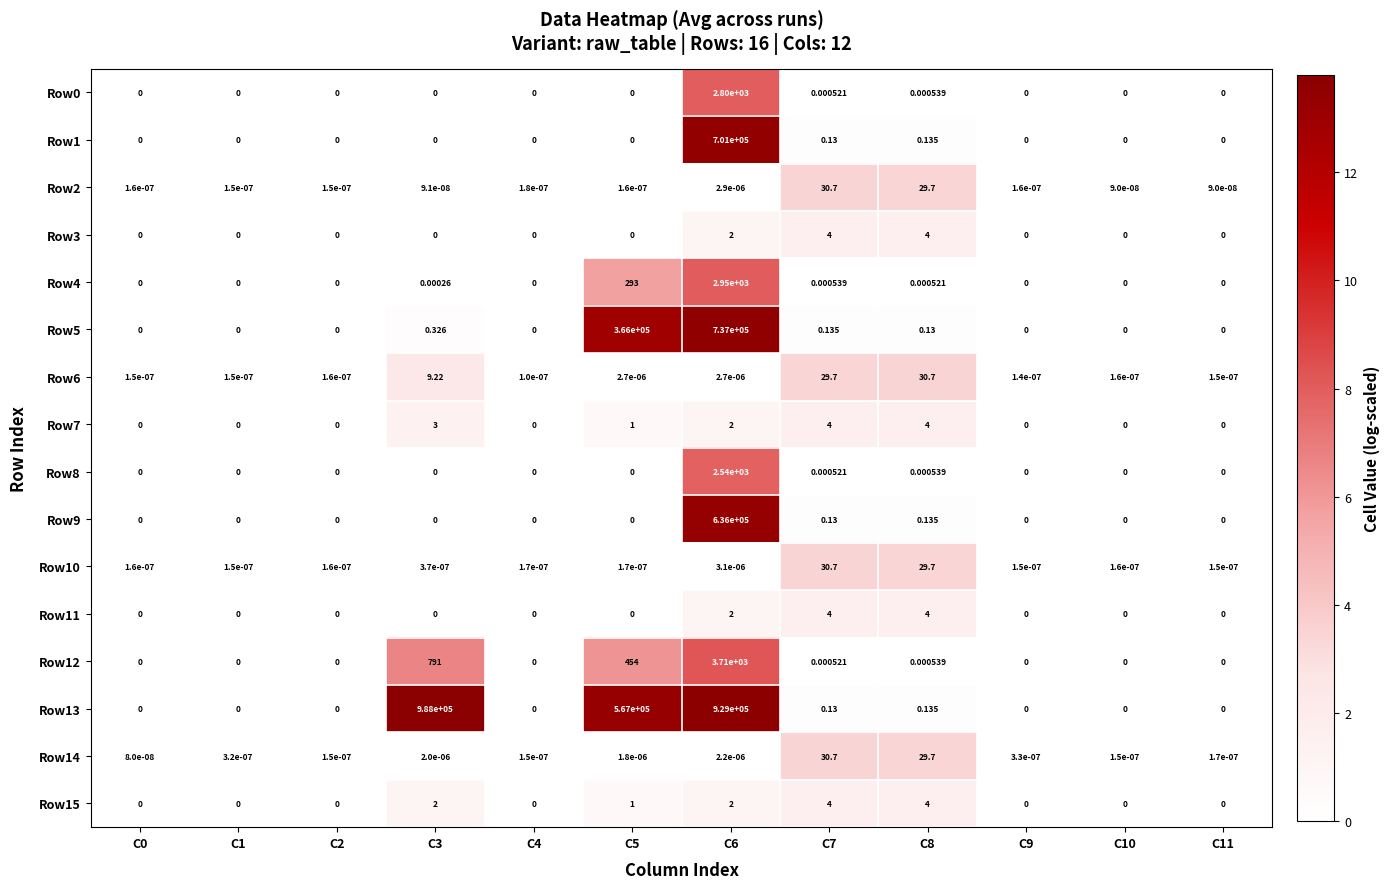

How many positive values does the Row7 series have?

5